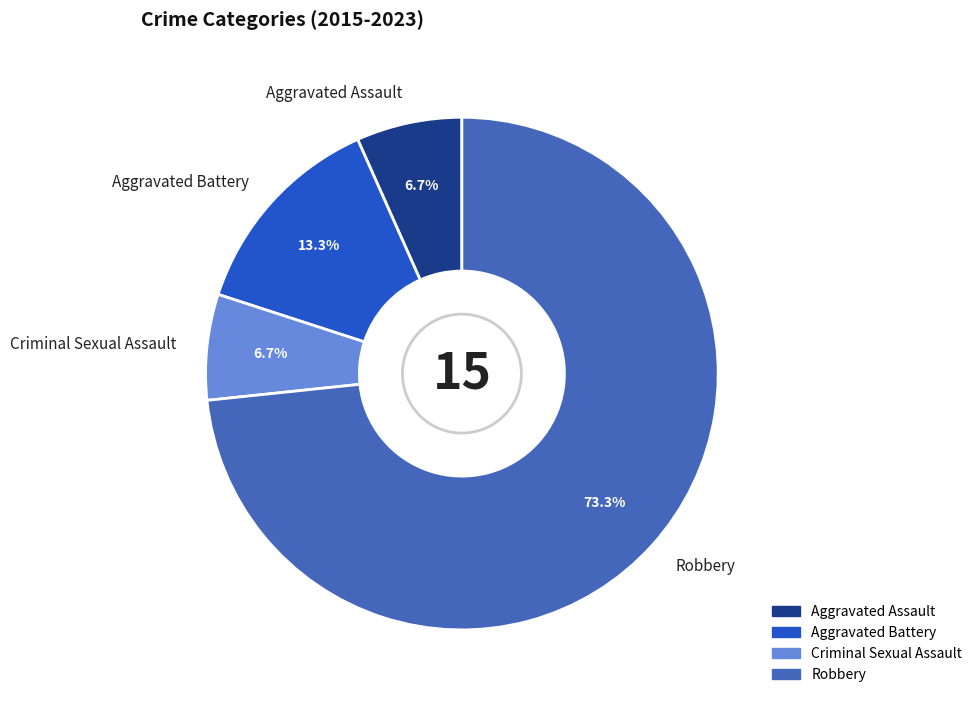

What is the ratio of the value at Criminal Sexual Assault to the value at Aggravated Assault?

1.0